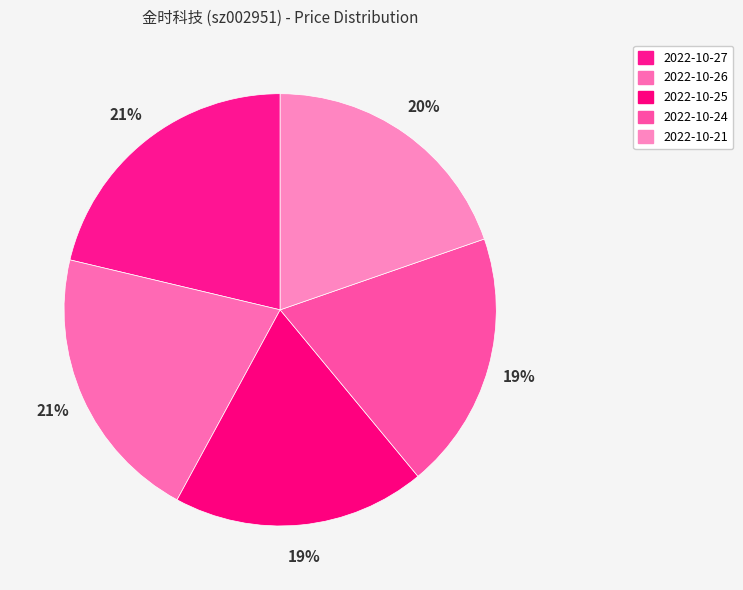

Count the number of slices in the pie.

5